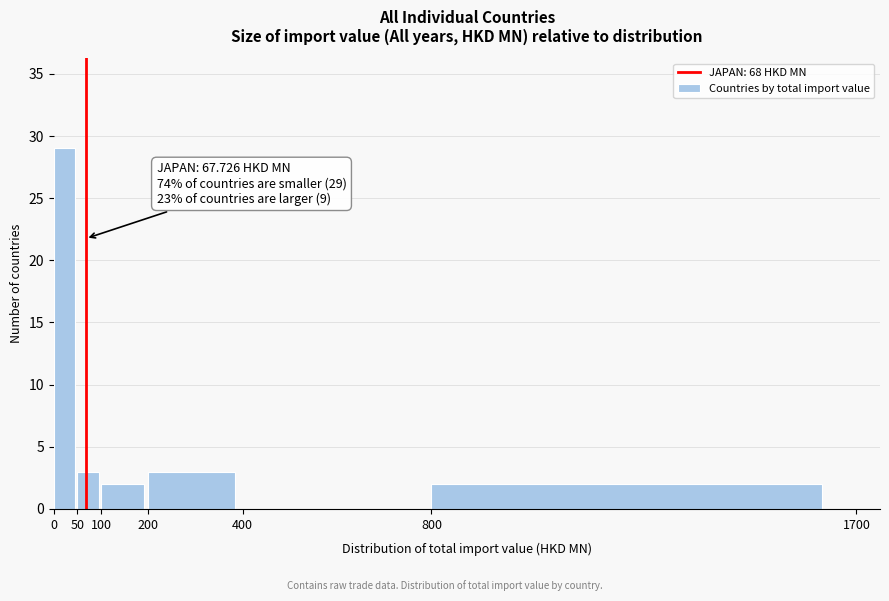

Which range on the x-axis has the tallest bar?

0 to 50